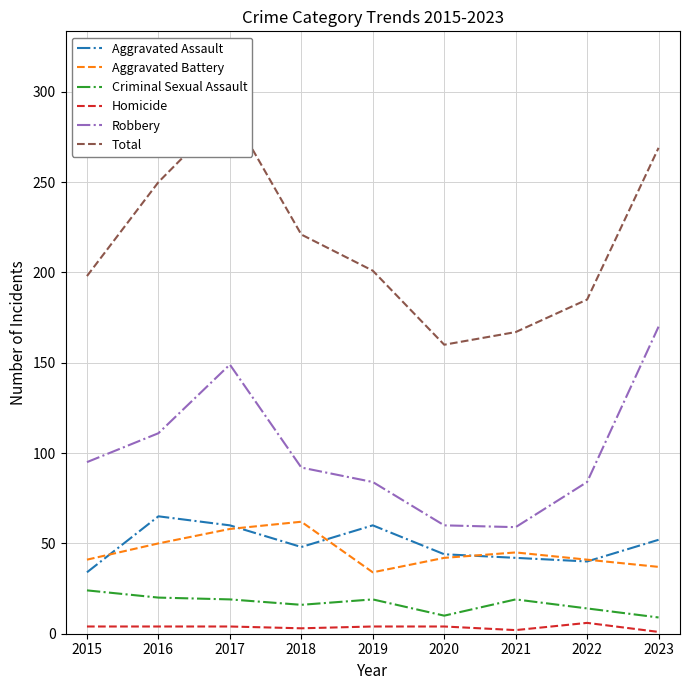

True or false: Homicide and Criminal Sexual Assault intersect in this chart.

False